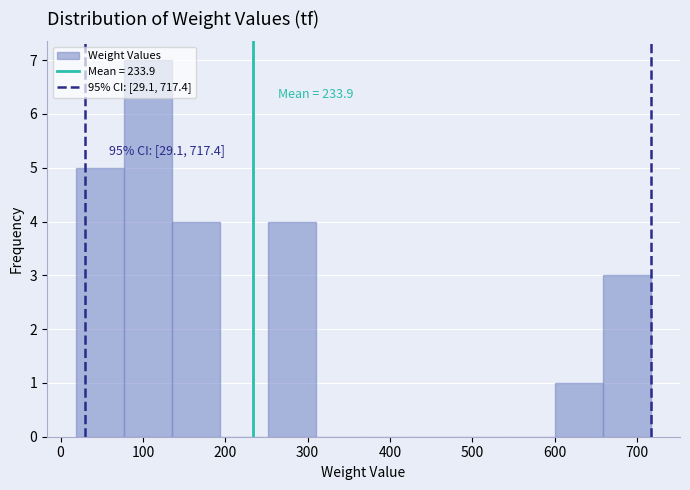

Which range on the x-axis has the tallest bar?

80 to 130